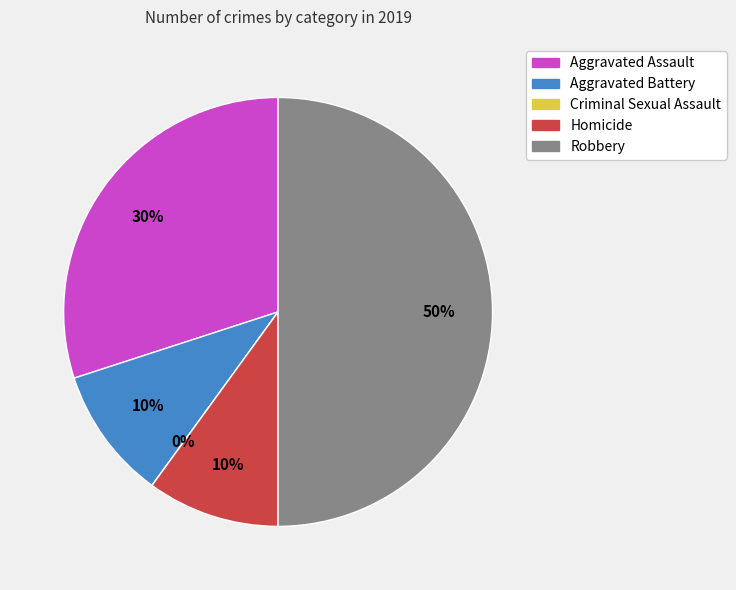

Which slice is the smallest?

Criminal Sexual Assault